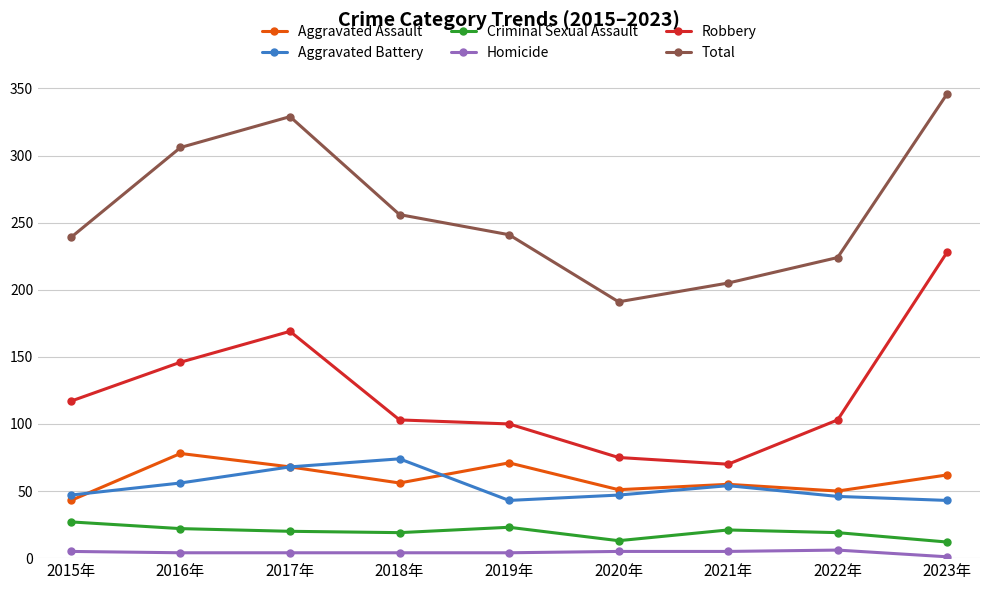

What is the total value across all series at 2020年?

382